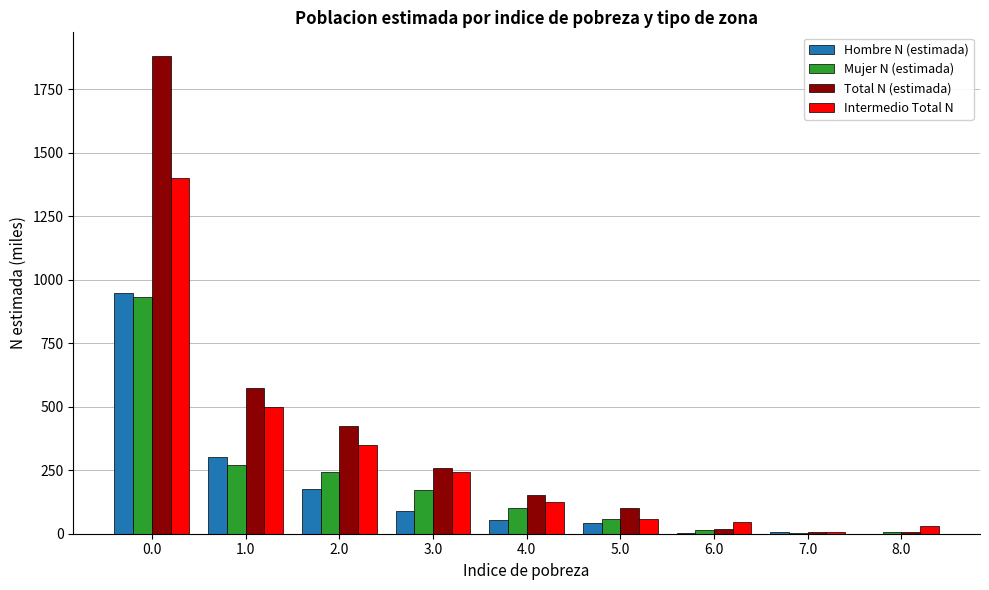

The value of Mujer N (estimada) at 3.0 is 170.6. True or false?

True